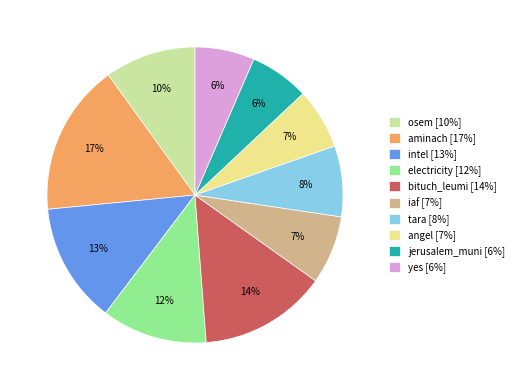

Is it true that tara is 1% of the pie?

False